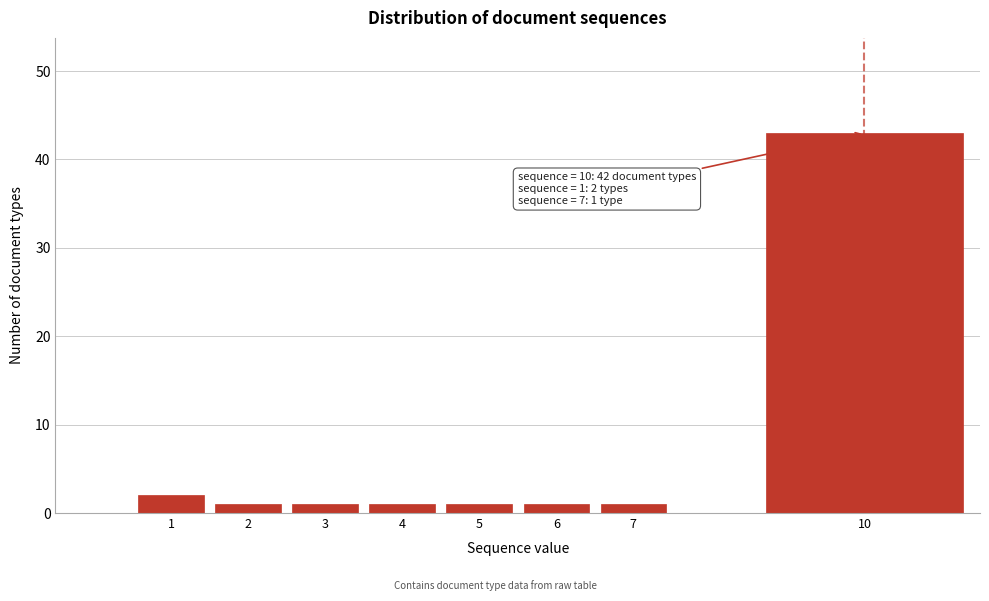

Reading right to left, extract all data points from this chart.

43	1	1	1	1	1	1	2